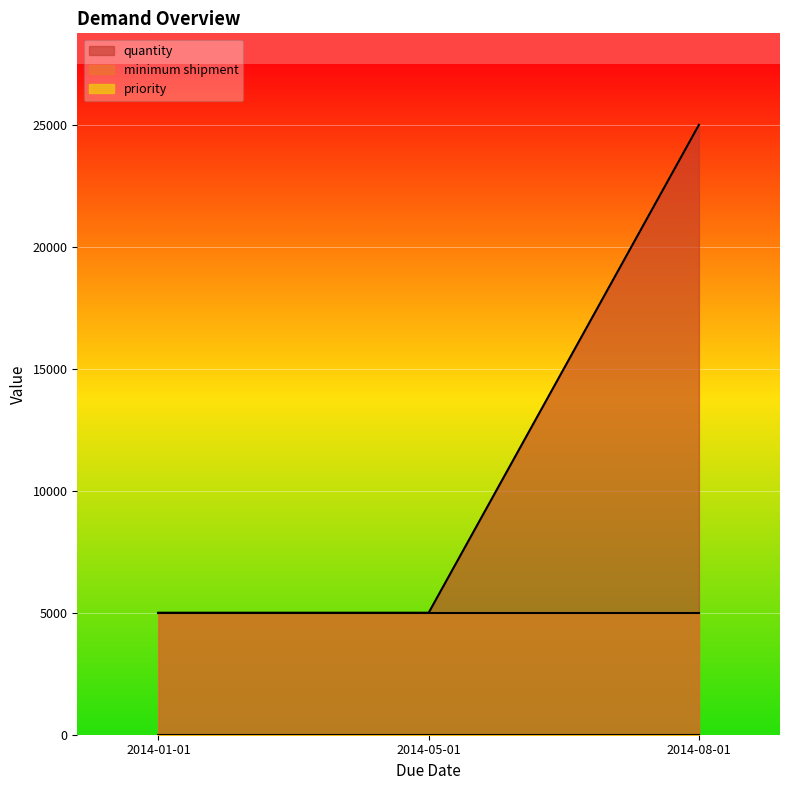

How many data points does each series have?

3